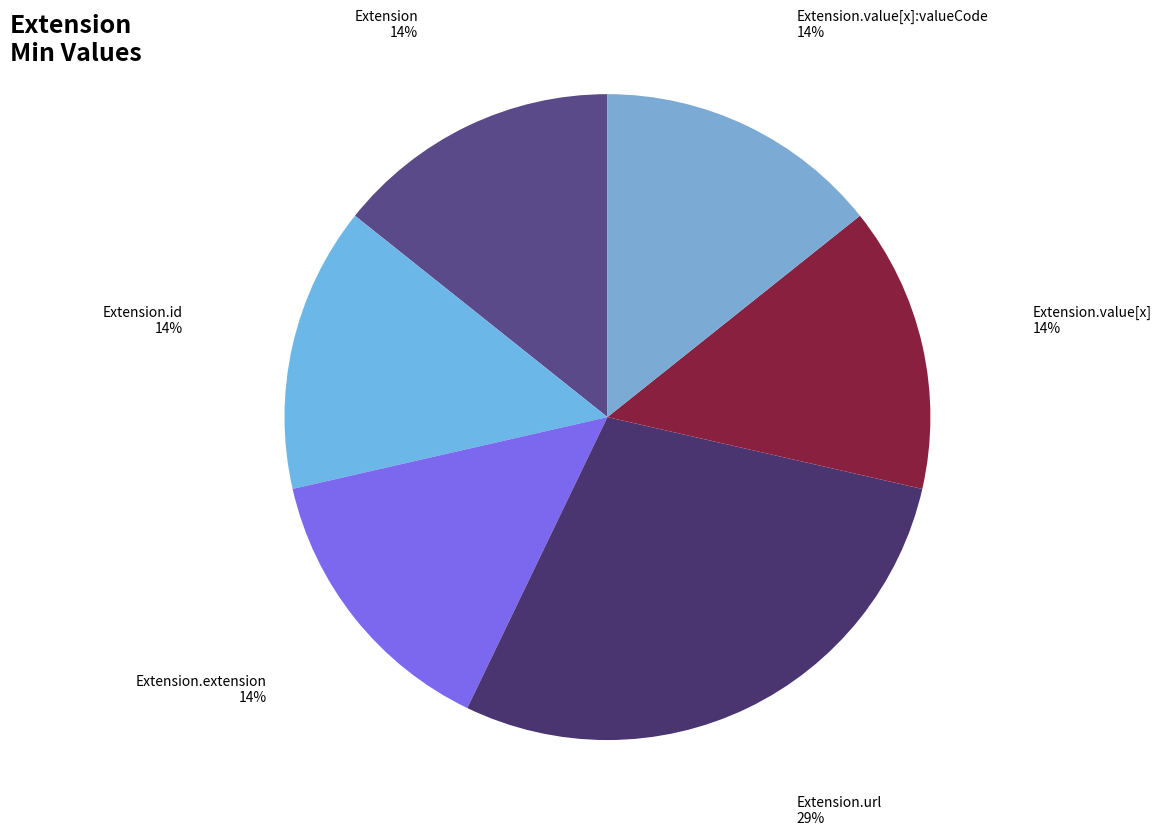

Count the number of slices in the pie.

6